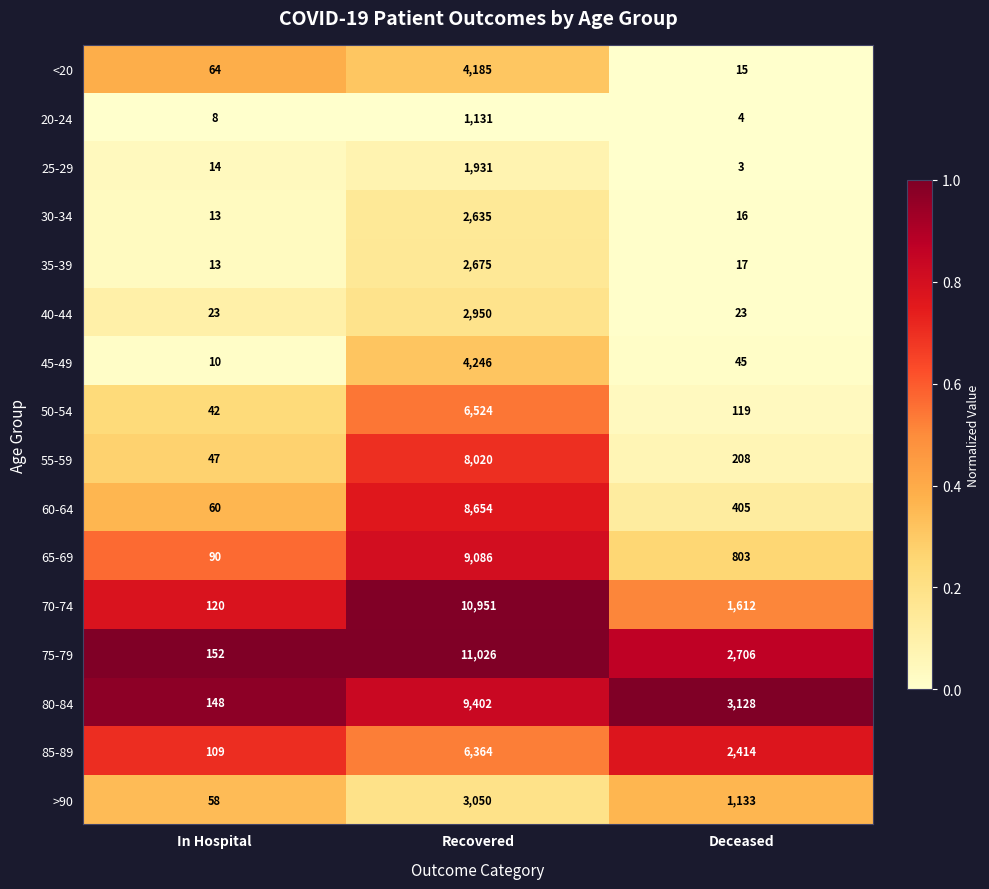

At Recovered, list the series in order from smallest to largest.

20-24, 25-29, 30-34, 35-39, 40-44, >90, <20, 45-49, 85-89, 50-54, 55-59, 60-64, 65-69, 80-84, 70-74, 75-79